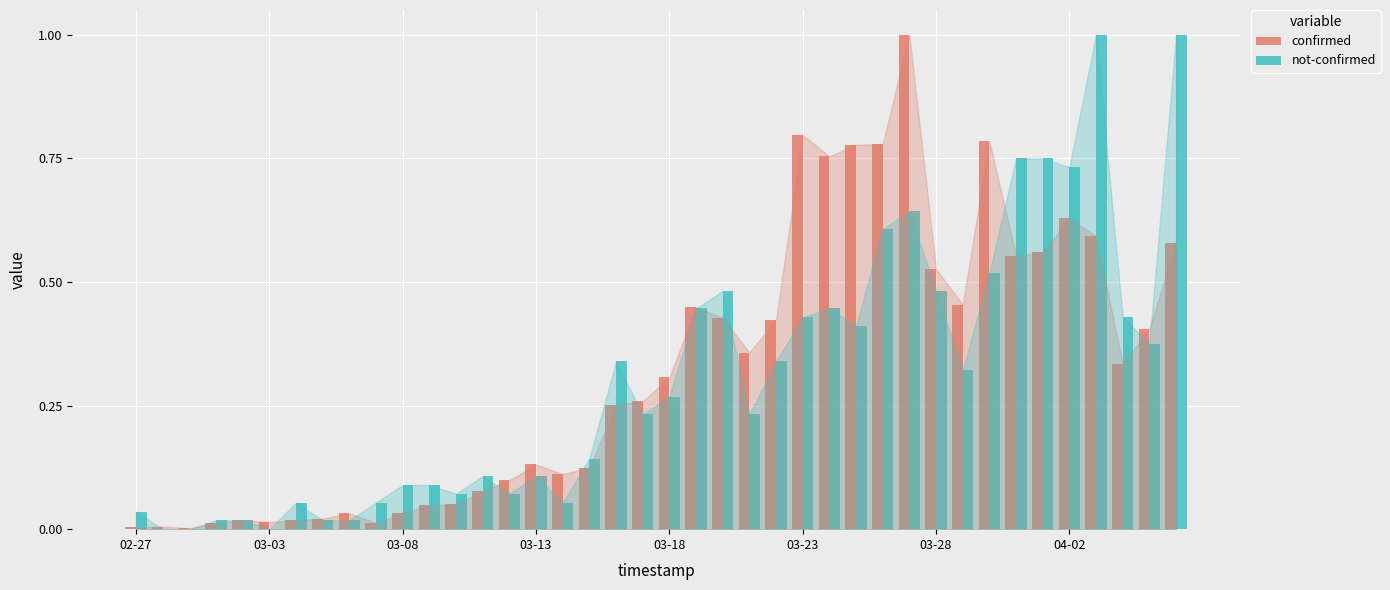

What is the maximum value shown in the chart?

1.0